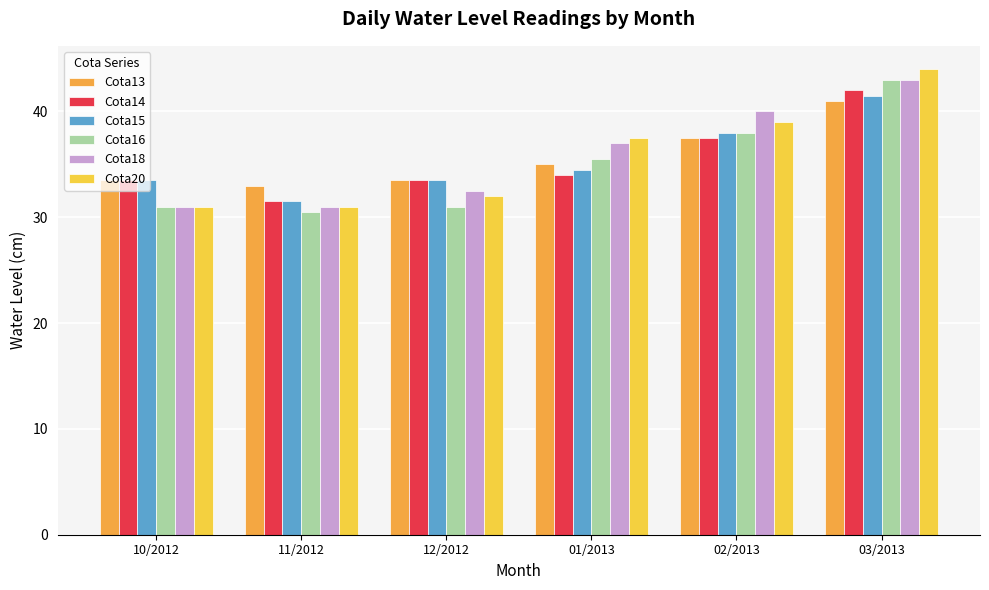

What is the minimum value shown in the chart?

30.5